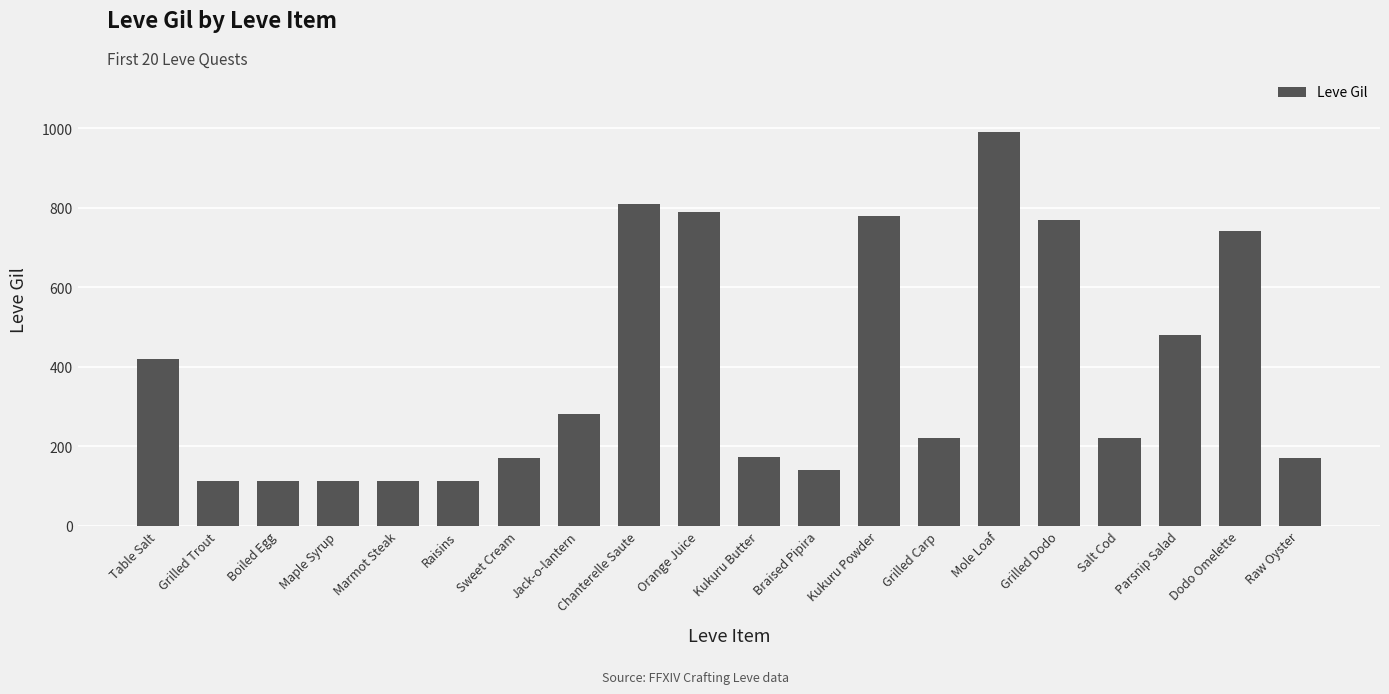

Where is the data nearest to the value 551?

Parsnip Salad